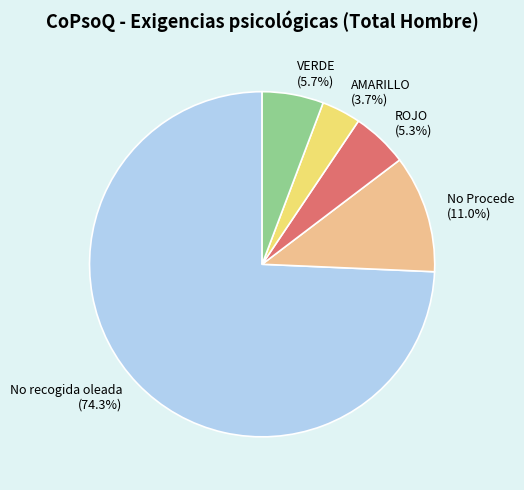

Which slice is the largest?

No recogida oleada